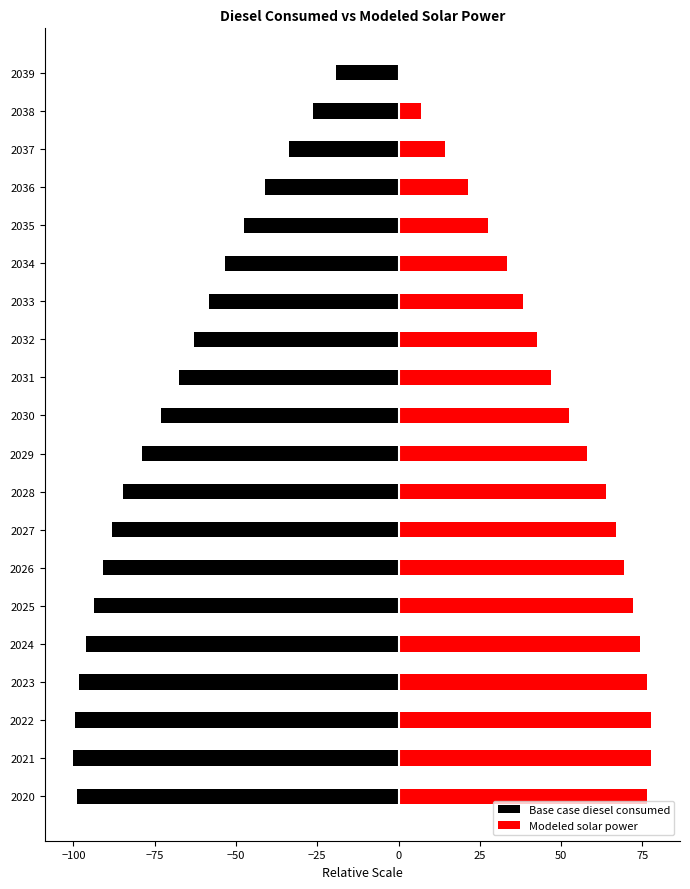

Is it true that Modeled solar power equals 59.3 at 2033?

False